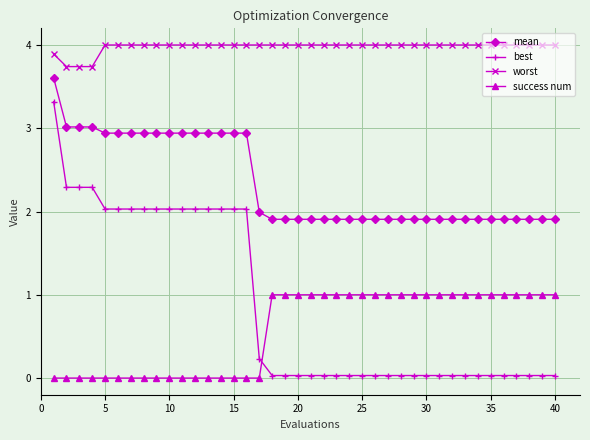

Which series has the largest total across all categories?

worst